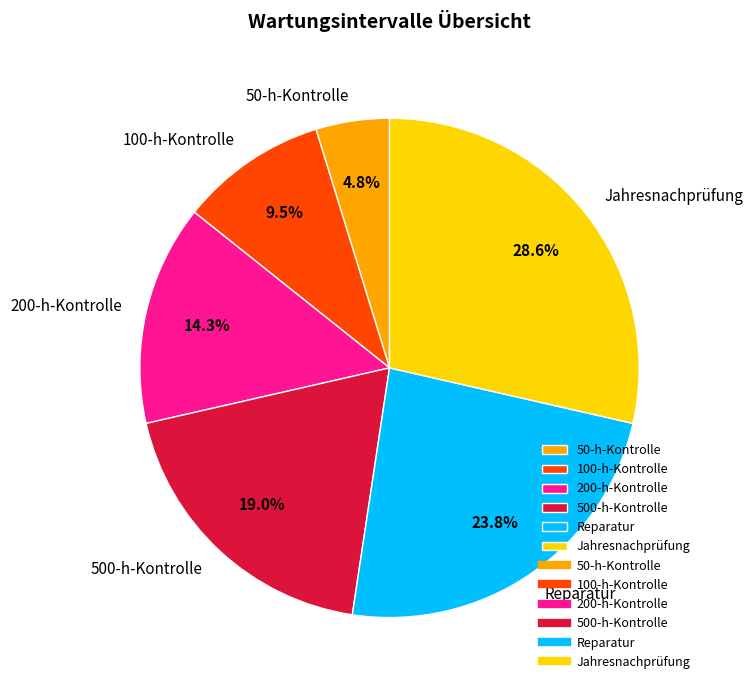

Do Jahresnachprüfung and 200-h-Kontrolle together represent more than half of the pie?

No